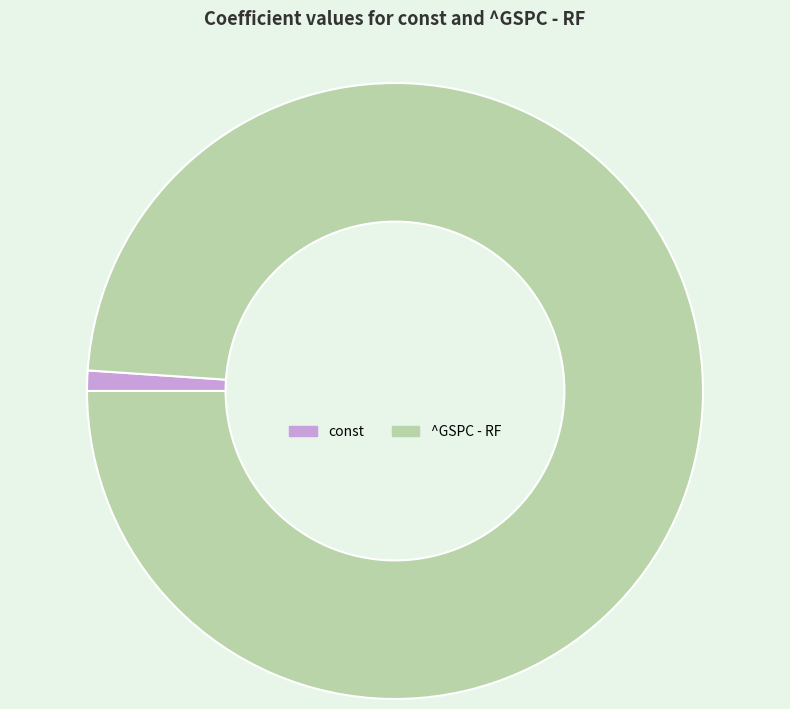

Between ^GSPC - RF and const, which is larger?

^GSPC - RF